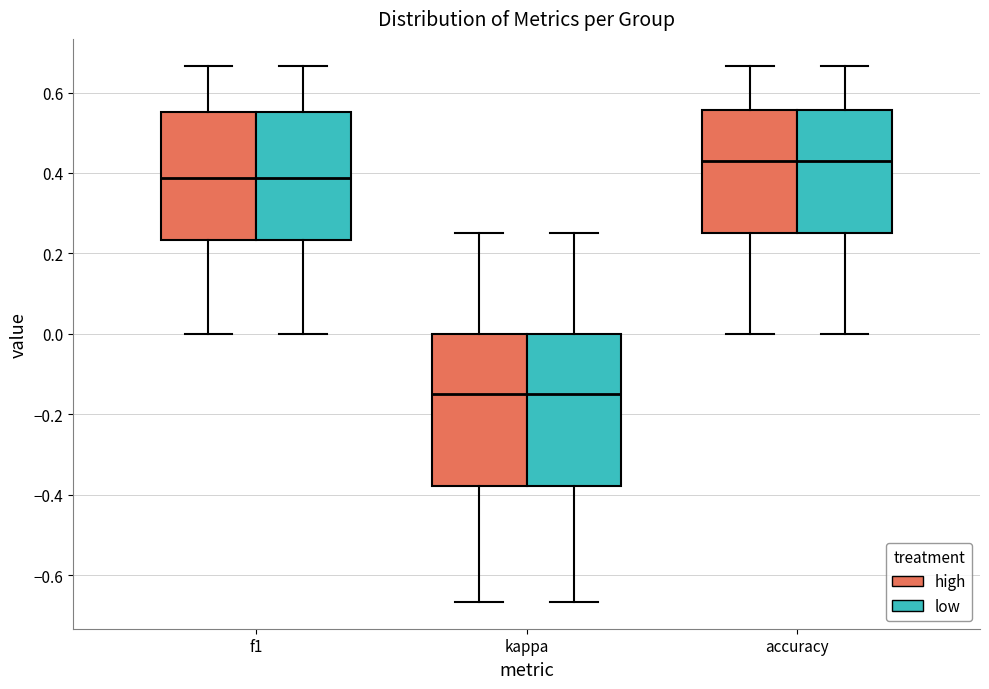

Reading left to right, read every box against the y-axis: the position of its median line, the range the box covers, and the ends of its whiskers. The values are not printed on the chart, so give them approximately, as read against the axis.

f1 (high): median 0.38, box 0.24 to 0.56, whiskers 0.00 to 0.66
f1 (low): median 0.38, box 0.24 to 0.56, whiskers 0.00 to 0.66
kappa (high): median -0.16, box -0.38 to 0.00, whiskers -0.66 to 0.26
kappa (low): median -0.16, box -0.38 to 0.00, whiskers -0.66 to 0.26
accuracy (high): median 0.42, box 0.26 to 0.56, whiskers 0.00 to 0.66
accuracy (low): median 0.42, box 0.26 to 0.56, whiskers 0.00 to 0.66